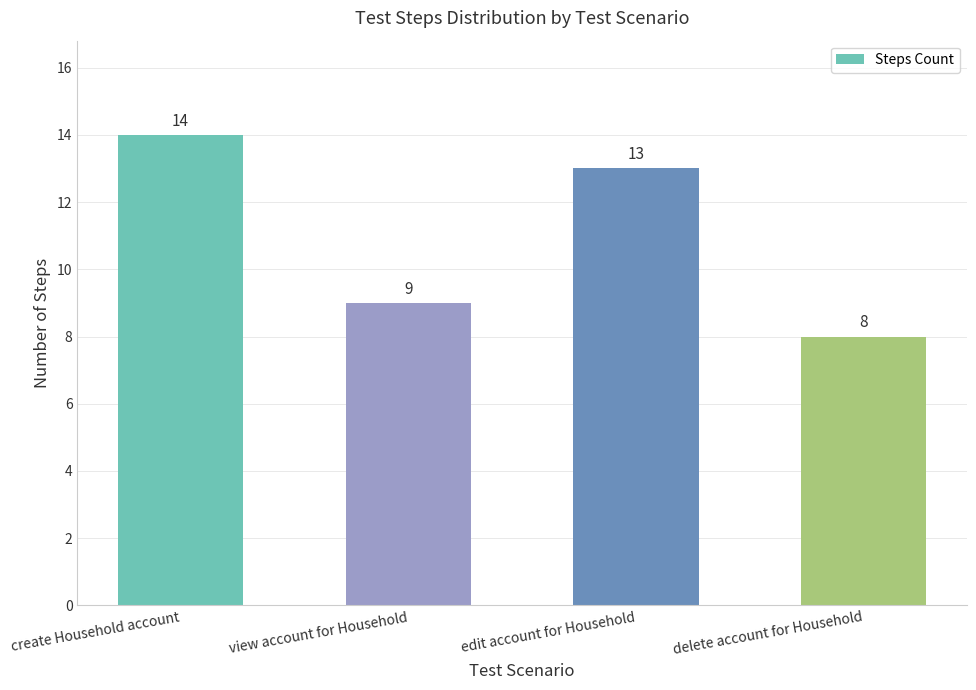

List the labels in order of value, largest first.

create Household account, edit account for Household, view account for Household, delete account for Household